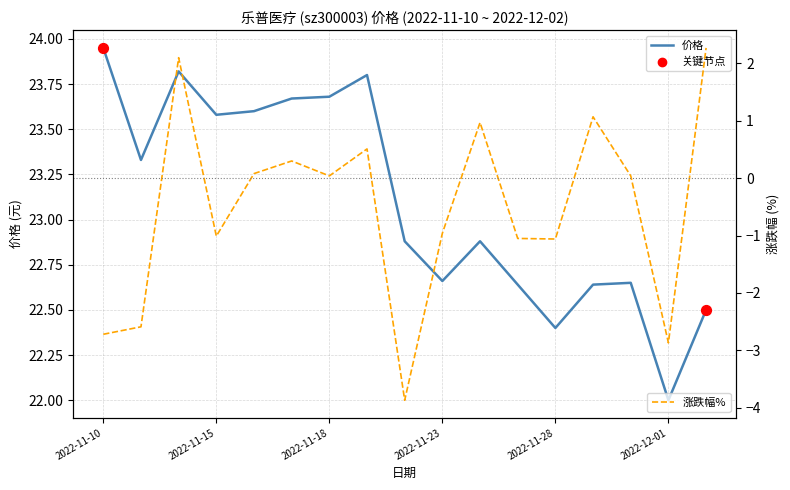

What are all the series names shown in the legend?

价格, 涨跌幅%